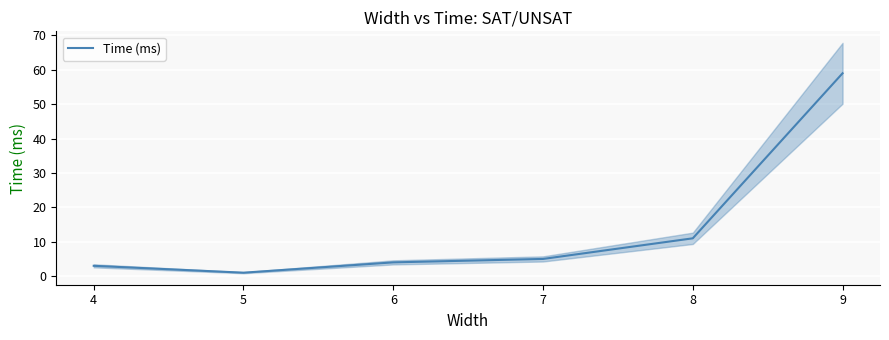

What is the minimum value shown in the chart?

1